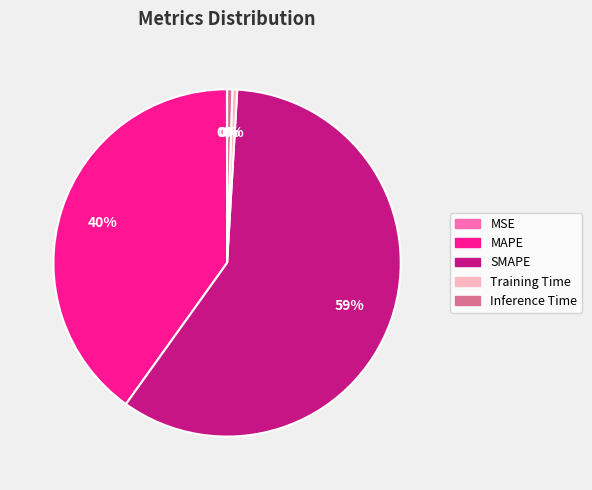

To the nearest percent, what percentage of the pie is MAPE?

40%